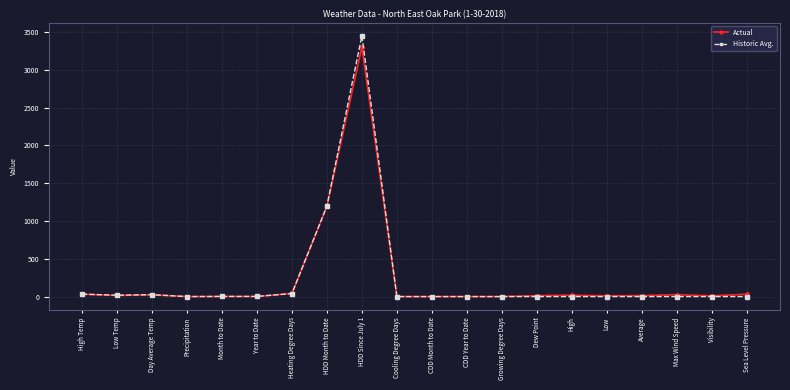

At which label does Actual first exceed 13?

High Temp